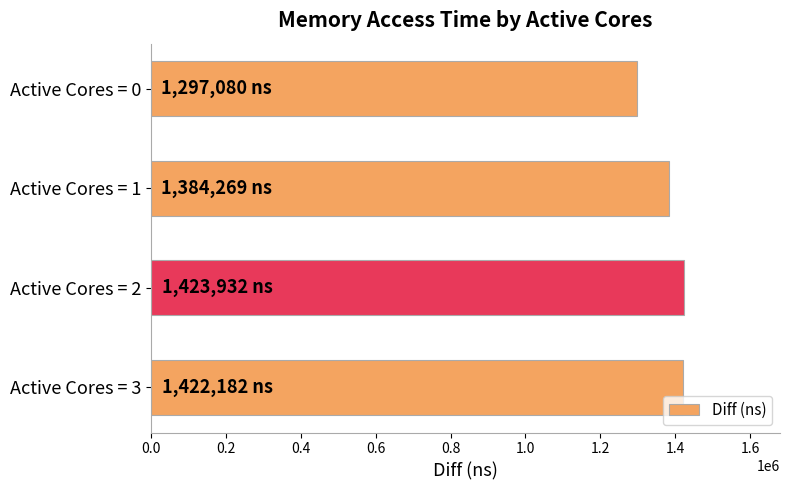

What is the smallest value displayed?

1297080